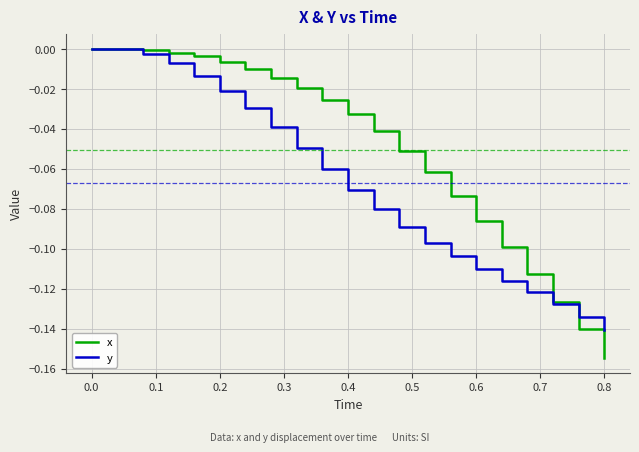

Does the chart have visible grid lines?

Yes